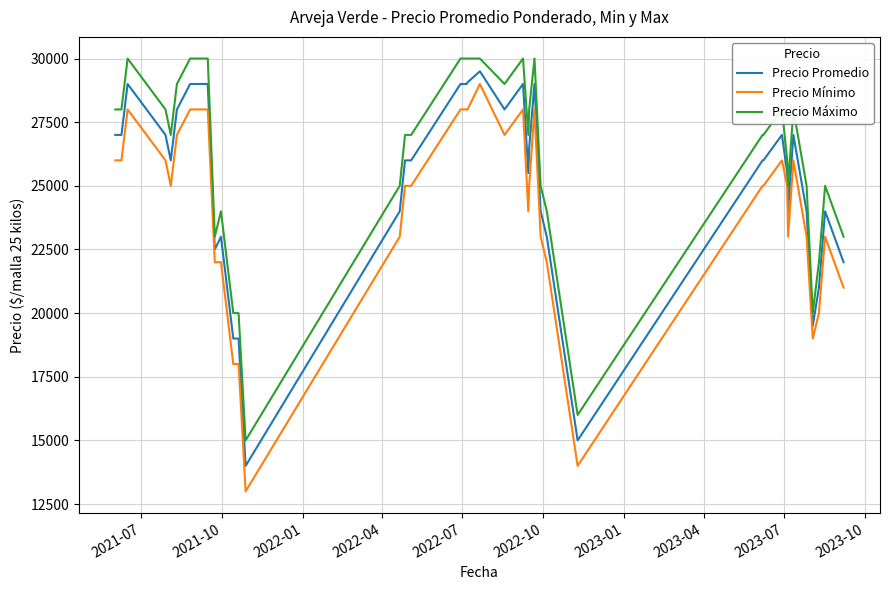

Rank the series by their average value, from highest to lowest.

Precio Máximo, Precio Promedio, Precio Mínimo